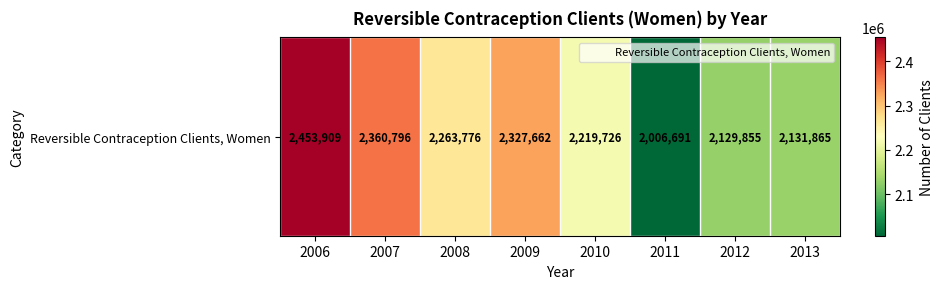

At which category does the chart reach its peak across all series?

2006